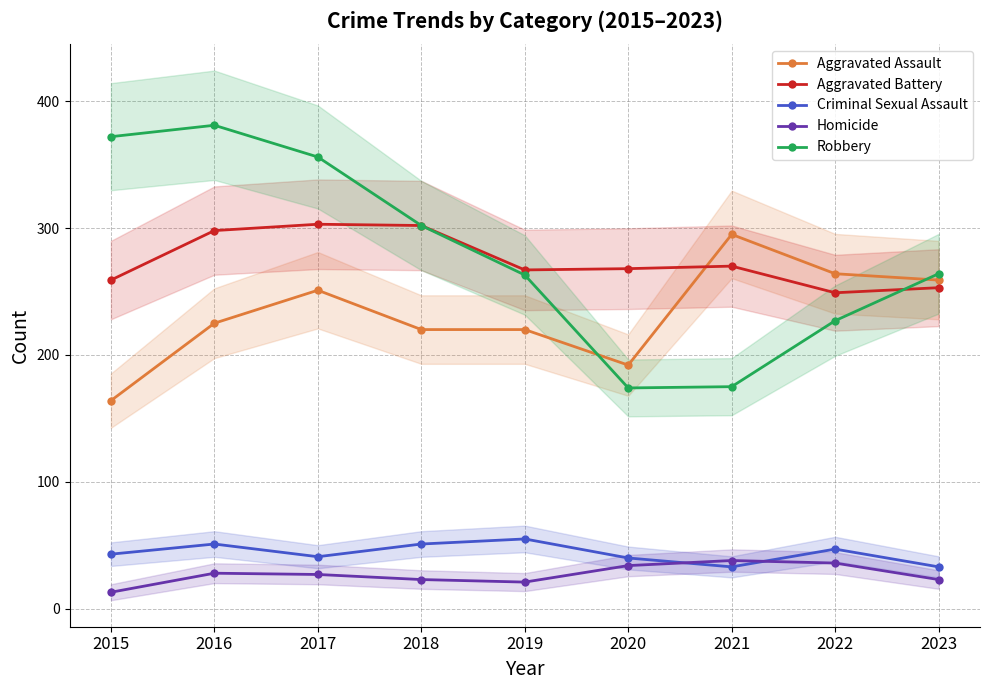

At 2018, list the series in order from smallest to largest.

Homicide, Criminal Sexual Assault, Aggravated Assault, Aggravated Battery, Robbery